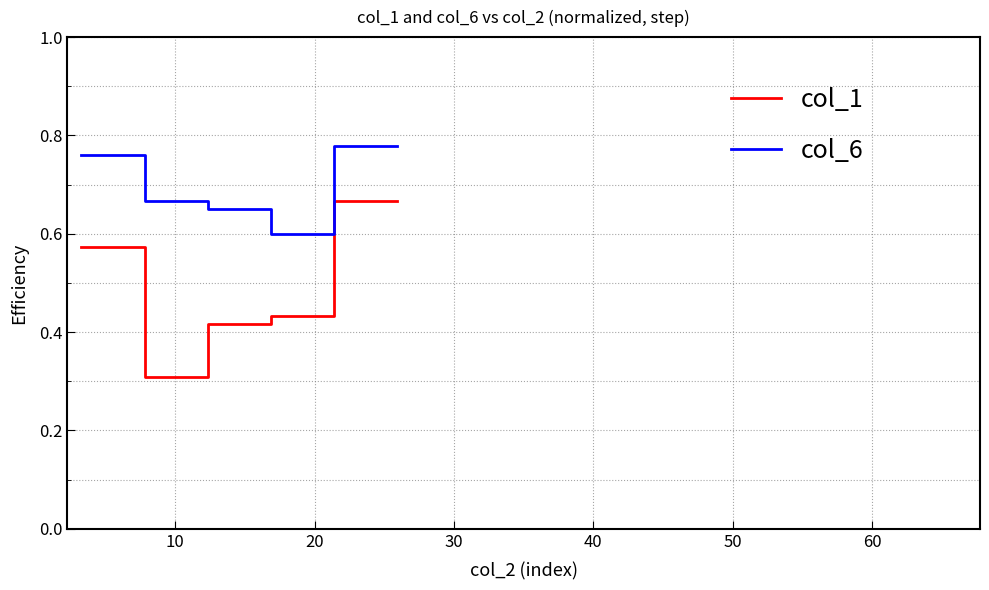

How many lines are shown in the chart?

2